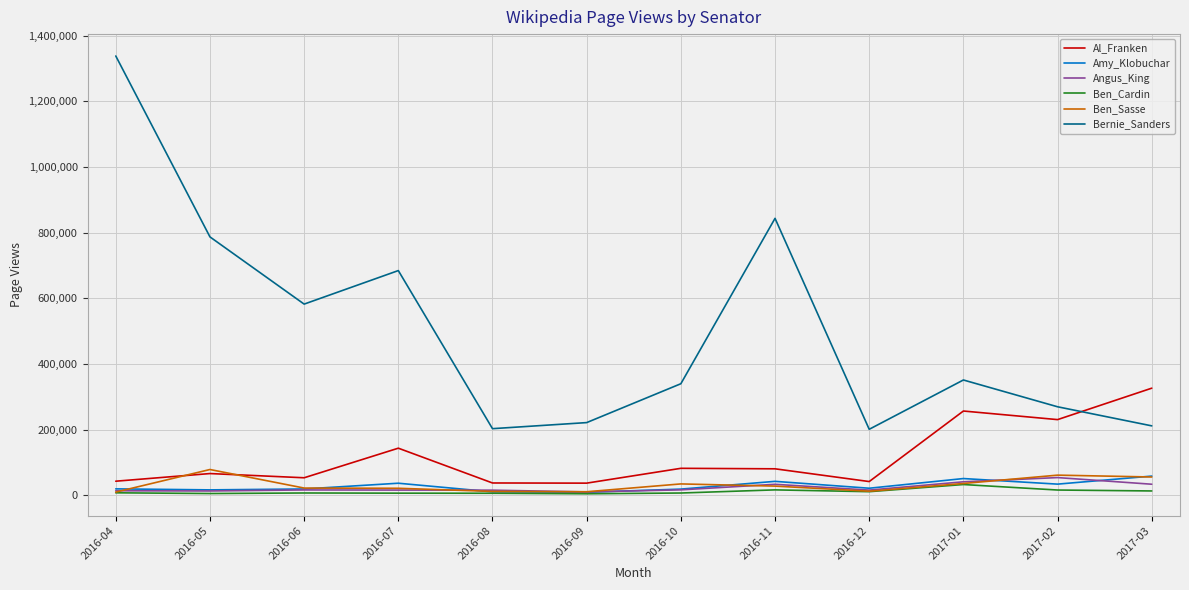

Which label corresponds to the largest value in the chart?

2016-04